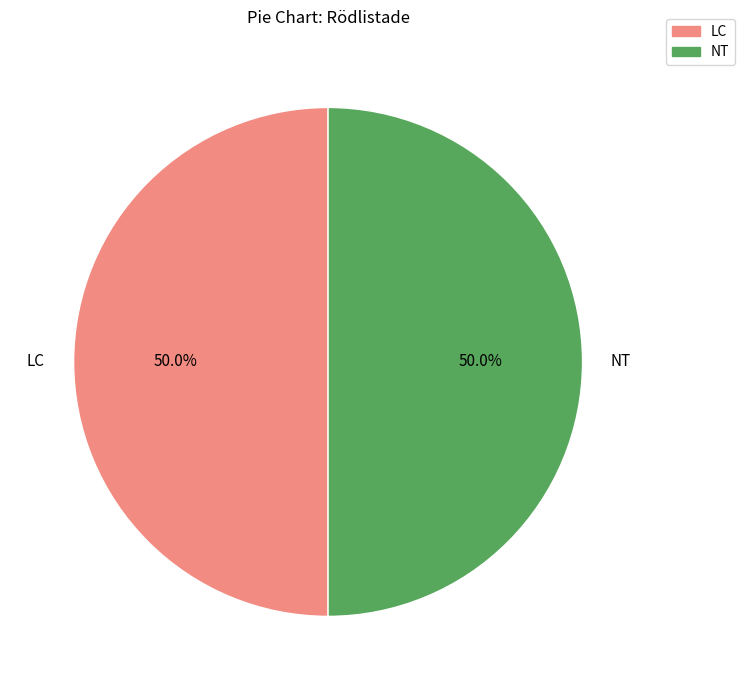

Approximately how many times larger is the value at NT compared to LC?

1.0